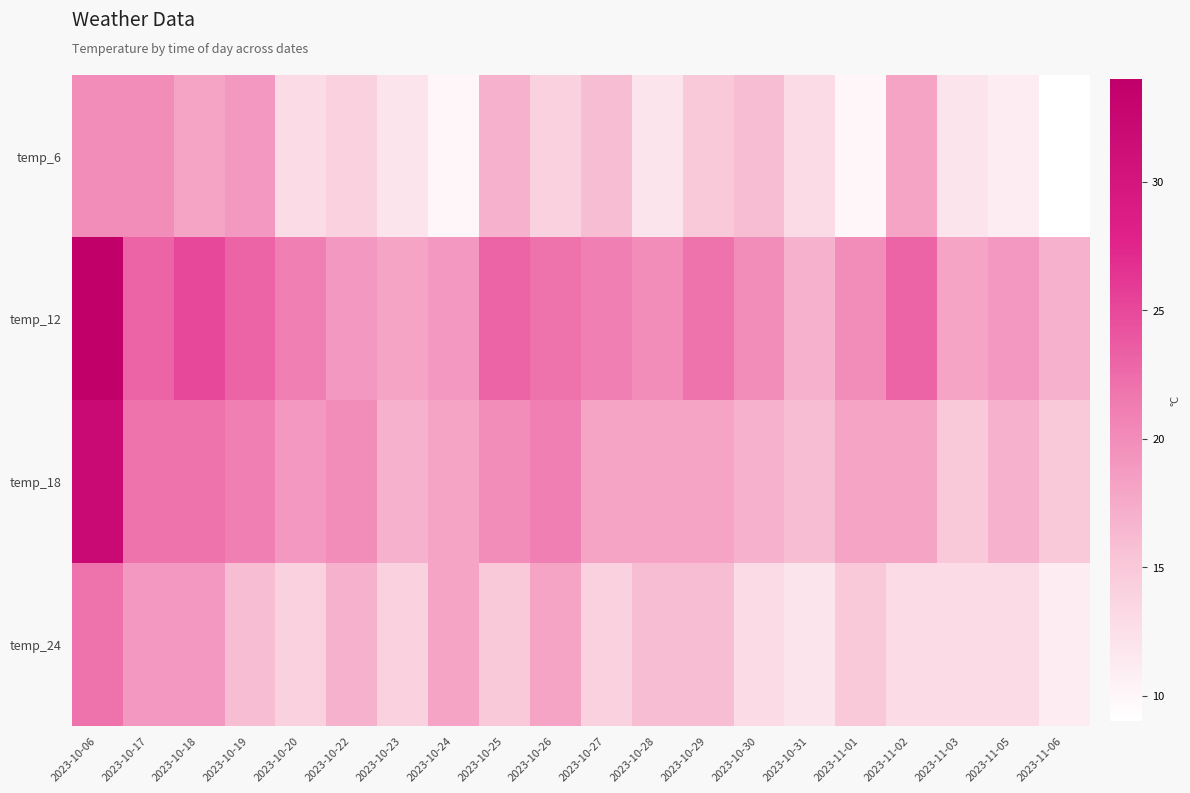

Between 2023-10-28 and 2023-10-06, which is larger?

2023-10-06